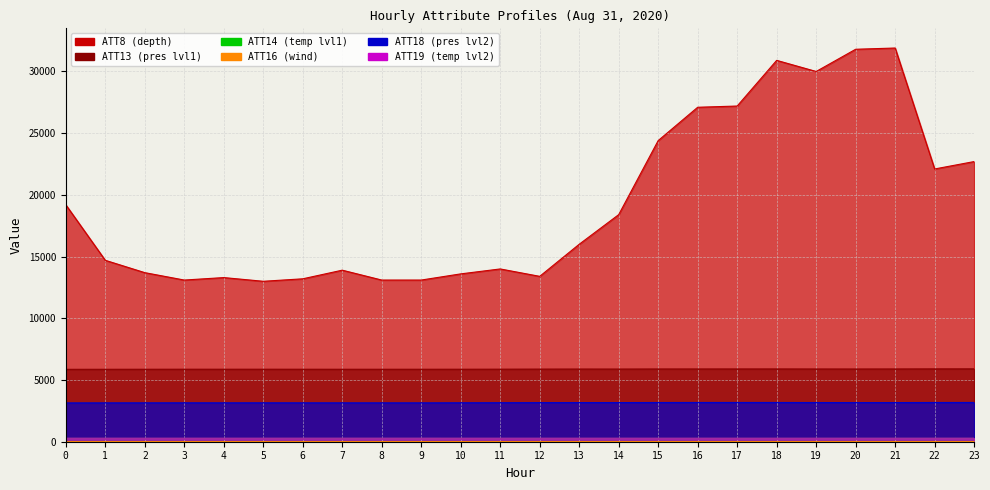

Which has a higher value, 5 or 20?

20